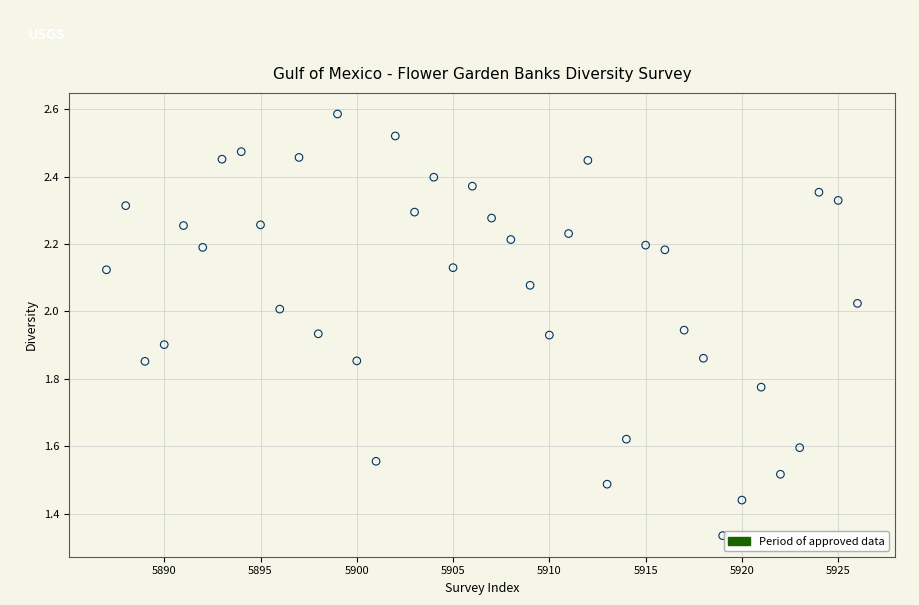

What is the range of X values (max minus min)?

39.0